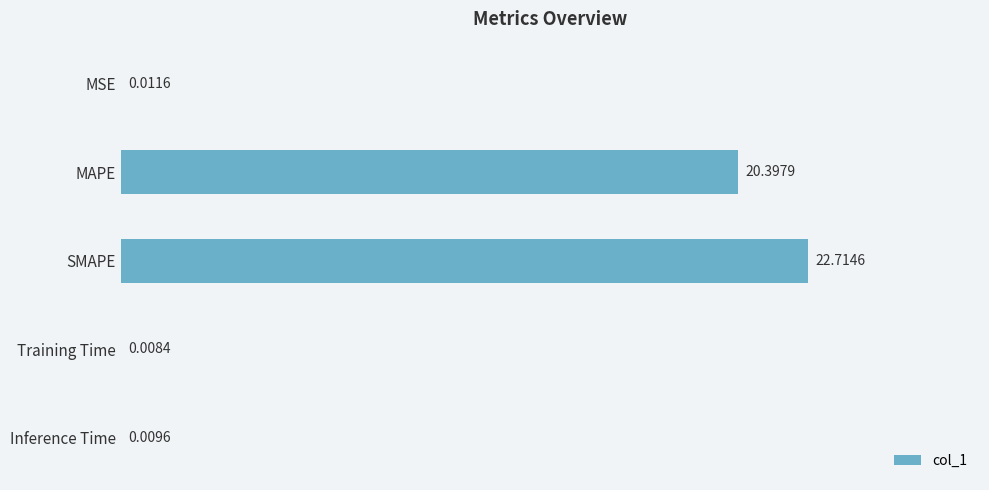

Which label corresponds to the largest value in the chart?

SMAPE